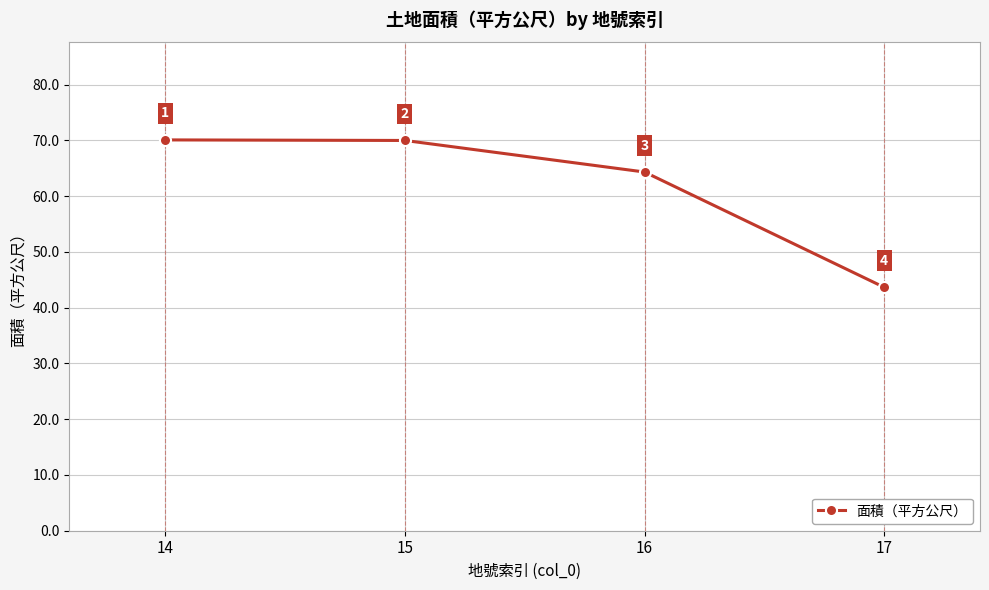

At which category does the chart reach its minimum across all series?

17